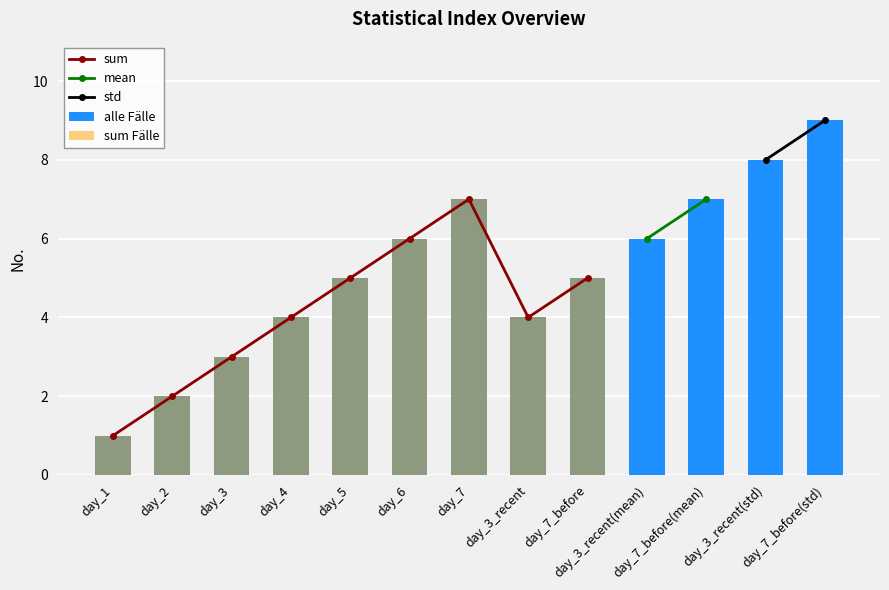

What is the sum of the values at day_2 and day_5?

7